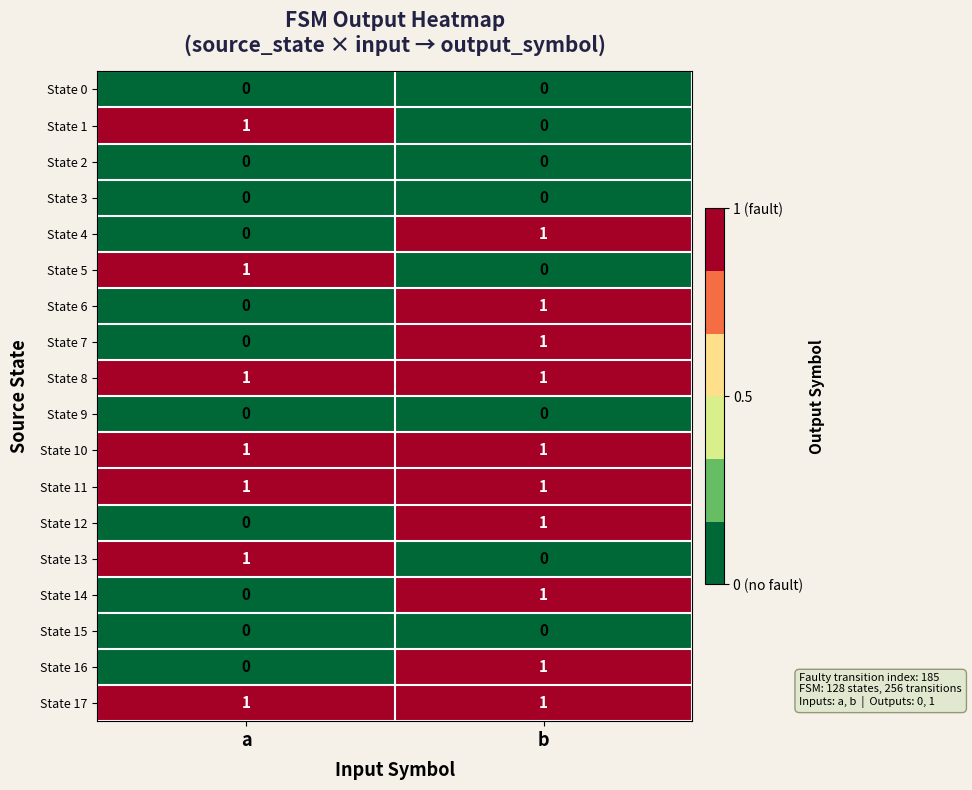

How many series are shown in this chart?

18